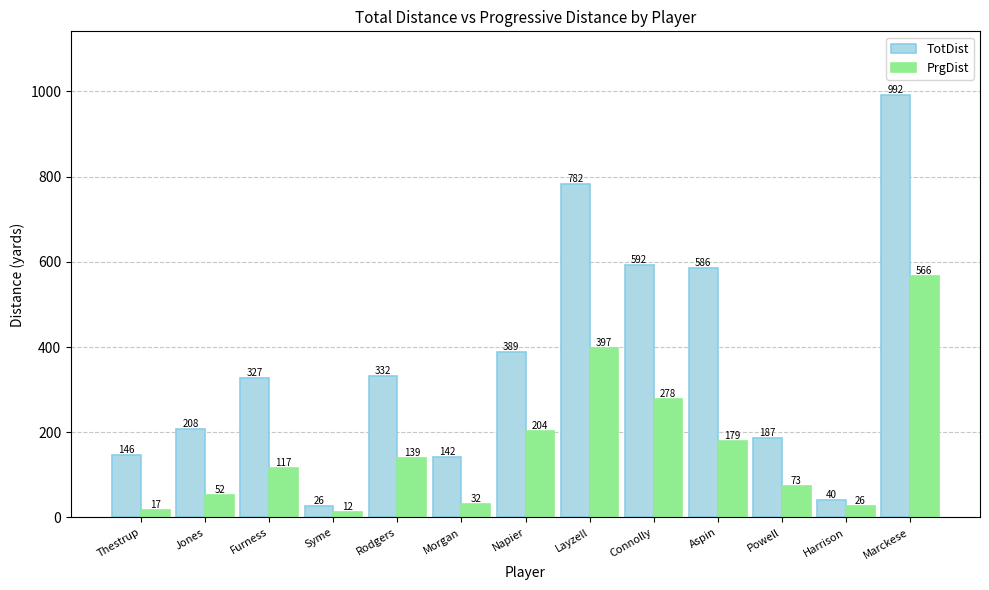

Reading right to left, extract all data points from this chart.

TotDist: 992	40	187	586	592	782	389	142	332	26	327	208	146
PrgDist: 566	26	73	179	278	397	204	32	139	12	117	52	17